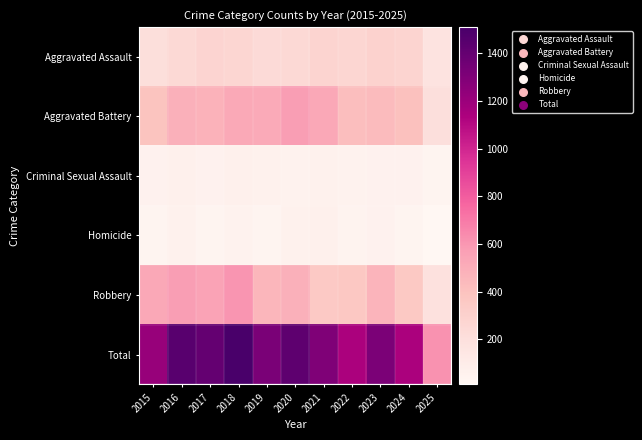

At how many categories does at least one series exceed 1142?

10